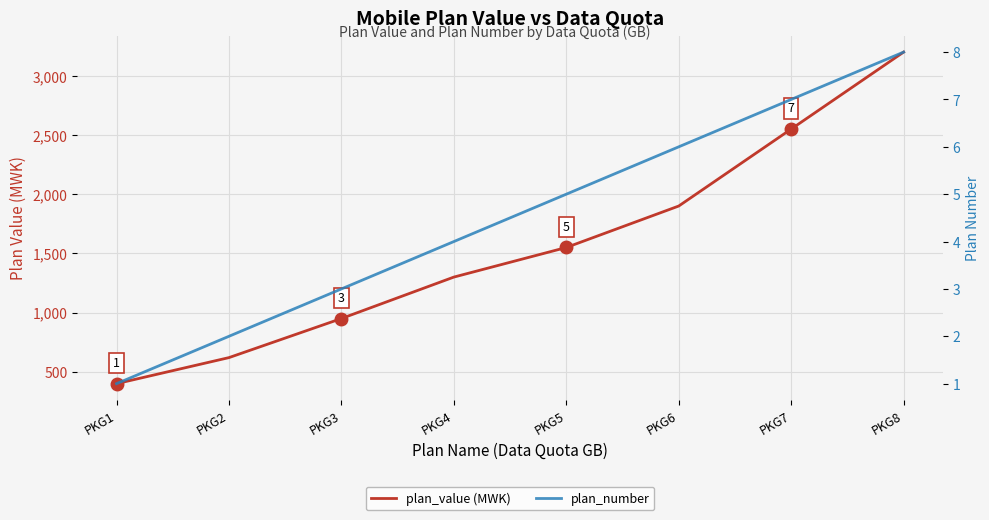

At which category is the sum across all series the highest?

PKG8